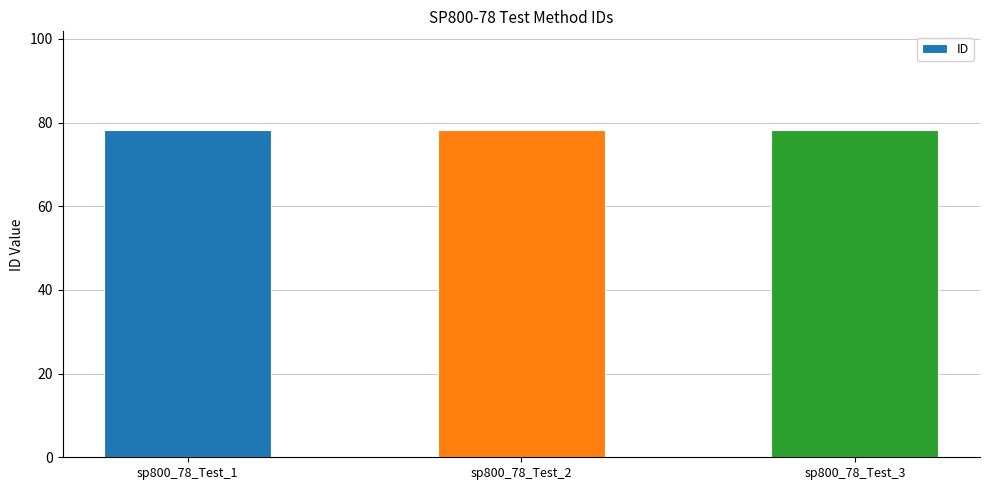

What is the value of the 1st bar from the left?

78.1